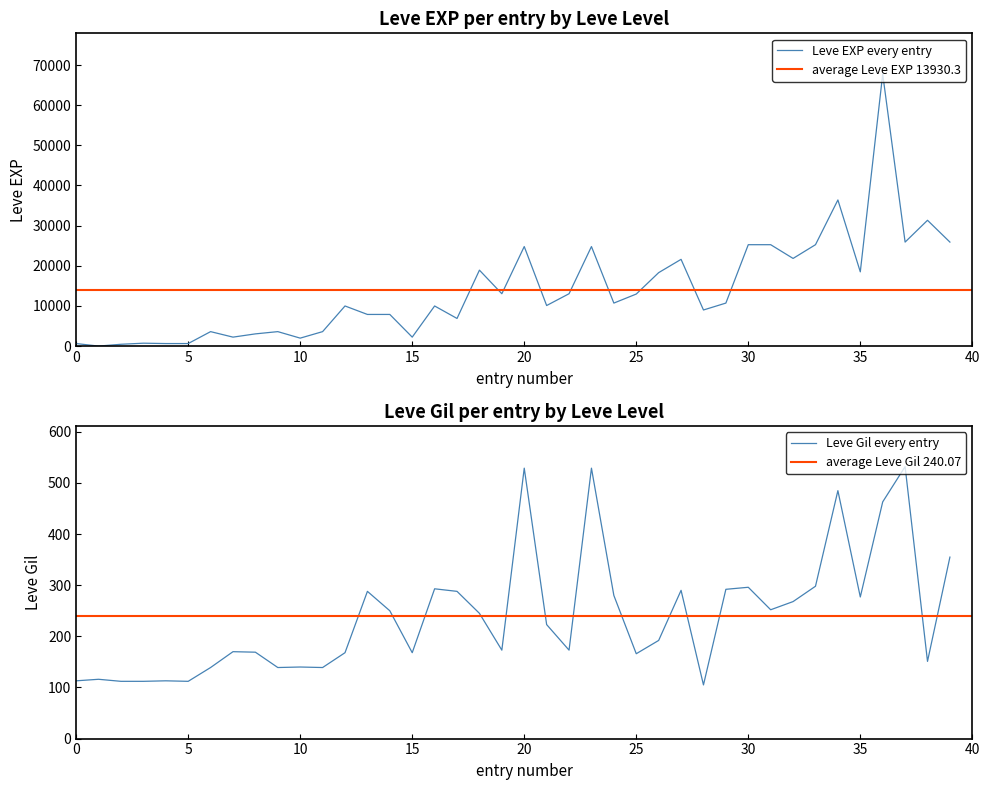

What is the maximum value for Leve EXP every entry?

67730